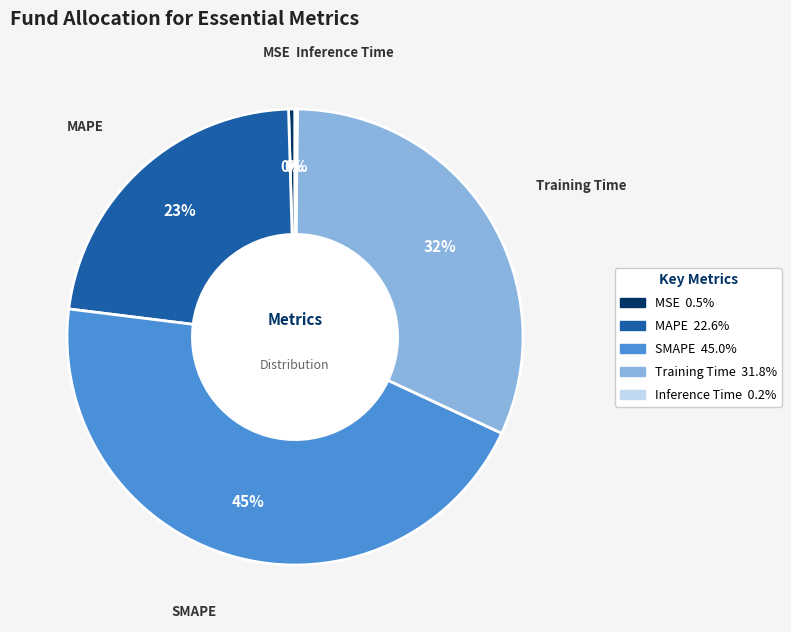

To the nearest percent, what is the average slice percentage?

20%